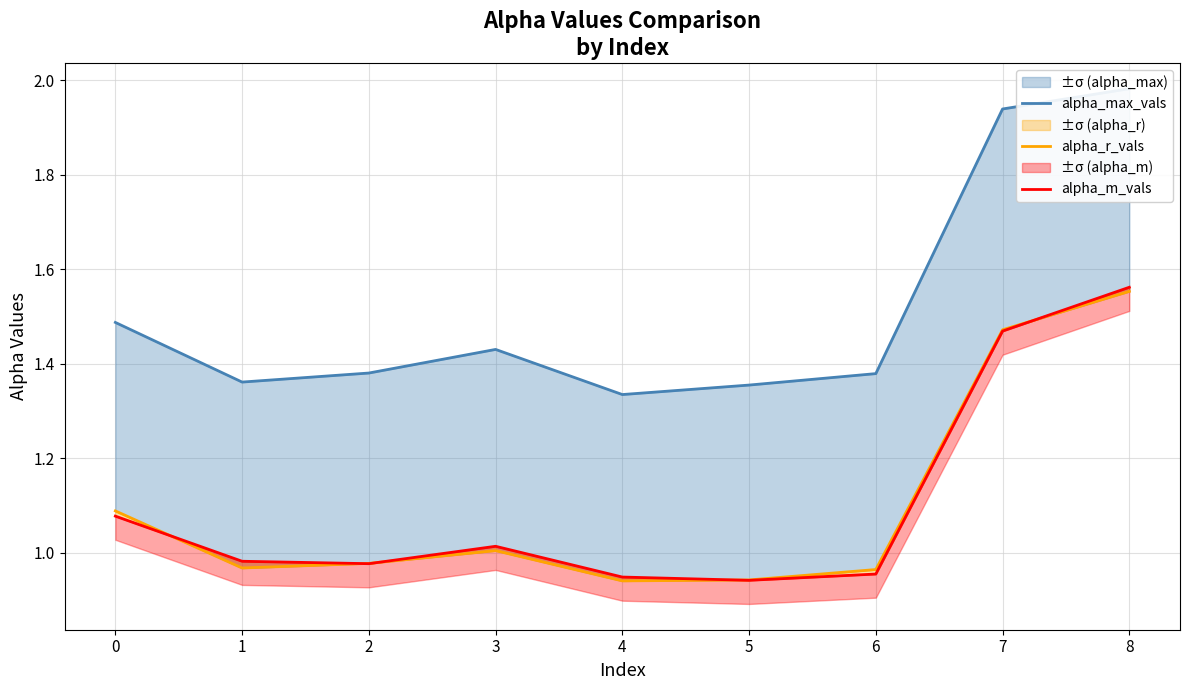

Which series has the largest range (max minus min)?

alpha_max_vals